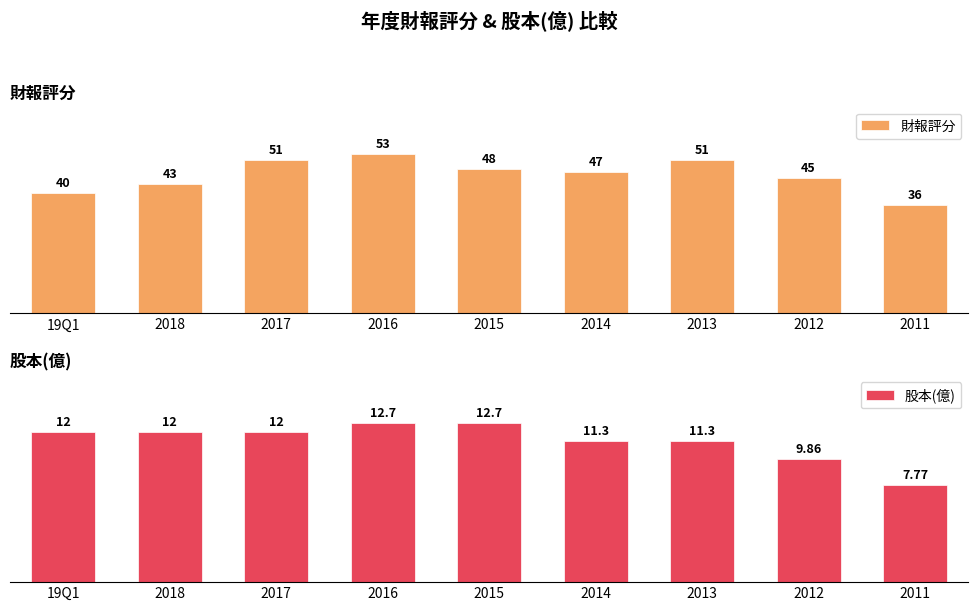

At which label does 財報評分 reach its minimum?

2011